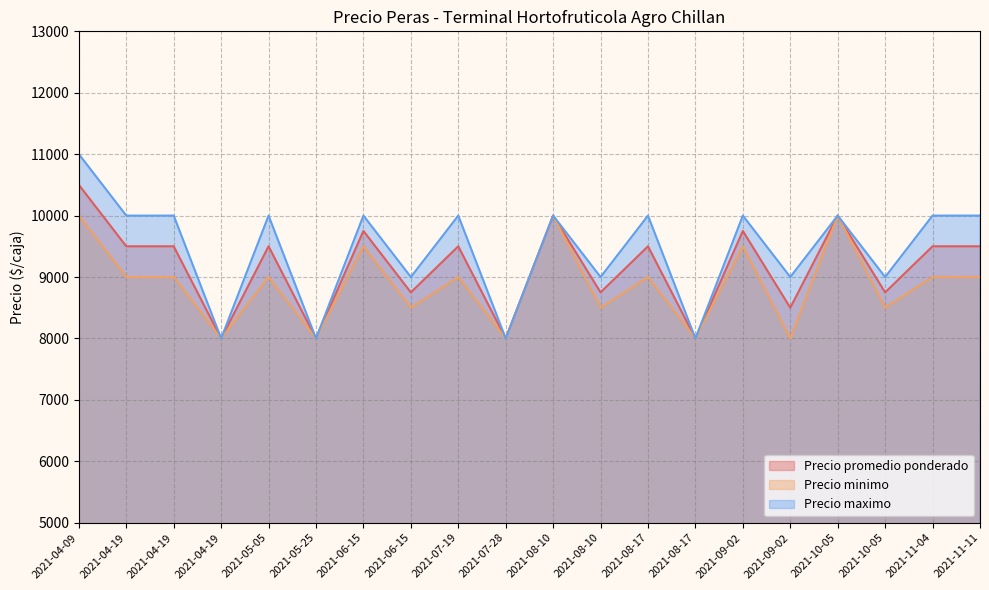

Reading left to right, transcribe all the data shown in this chart.

Precio promedio ponderado: 2021-04-09=10500	2021-04-19=9500	2021-04-19=9500	2021-04-19=8000	2021-05-05=9500	2021-05-25=8000	2021-06-15=9750	2021-06-15=8750	2021-07-19=9500	2021-07-28=8000	2021-08-10=10000	2021-08-10=8750	2021-08-17=9500	2021-08-17=8000	2021-09-02=9750	2021-09-02=8500	2021-10-05=10000	2021-10-05=8750	2021-11-04=9500	2021-11-11=9500
Precio minimo: 2021-04-09=10000	2021-04-19=9000	2021-04-19=9000	2021-04-19=8000	2021-05-05=9000	2021-05-25=8000	2021-06-15=9500	2021-06-15=8500	2021-07-19=9000	2021-07-28=8000	2021-08-10=10000	2021-08-10=8500	2021-08-17=9000	2021-08-17=8000	2021-09-02=9500	2021-09-02=8000	2021-10-05=10000	2021-10-05=8500	2021-11-04=9000	2021-11-11=9000
Precio maximo: 2021-04-09=11000	2021-04-19=10000	2021-04-19=10000	2021-04-19=8000	2021-05-05=10000	2021-05-25=8000	2021-06-15=10000	2021-06-15=9000	2021-07-19=10000	2021-07-28=8000	2021-08-10=10000	2021-08-10=9000	2021-08-17=10000	2021-08-17=8000	2021-09-02=10000	2021-09-02=9000	2021-10-05=10000	2021-10-05=9000	2021-11-04=10000	2021-11-11=10000